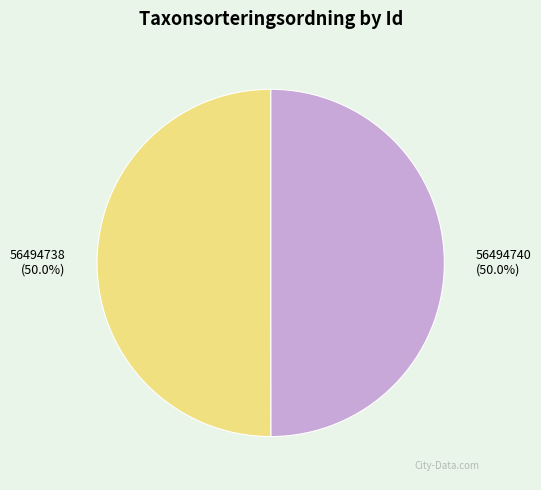

To the nearest percent, what percentage of the pie is 56494740?

50%